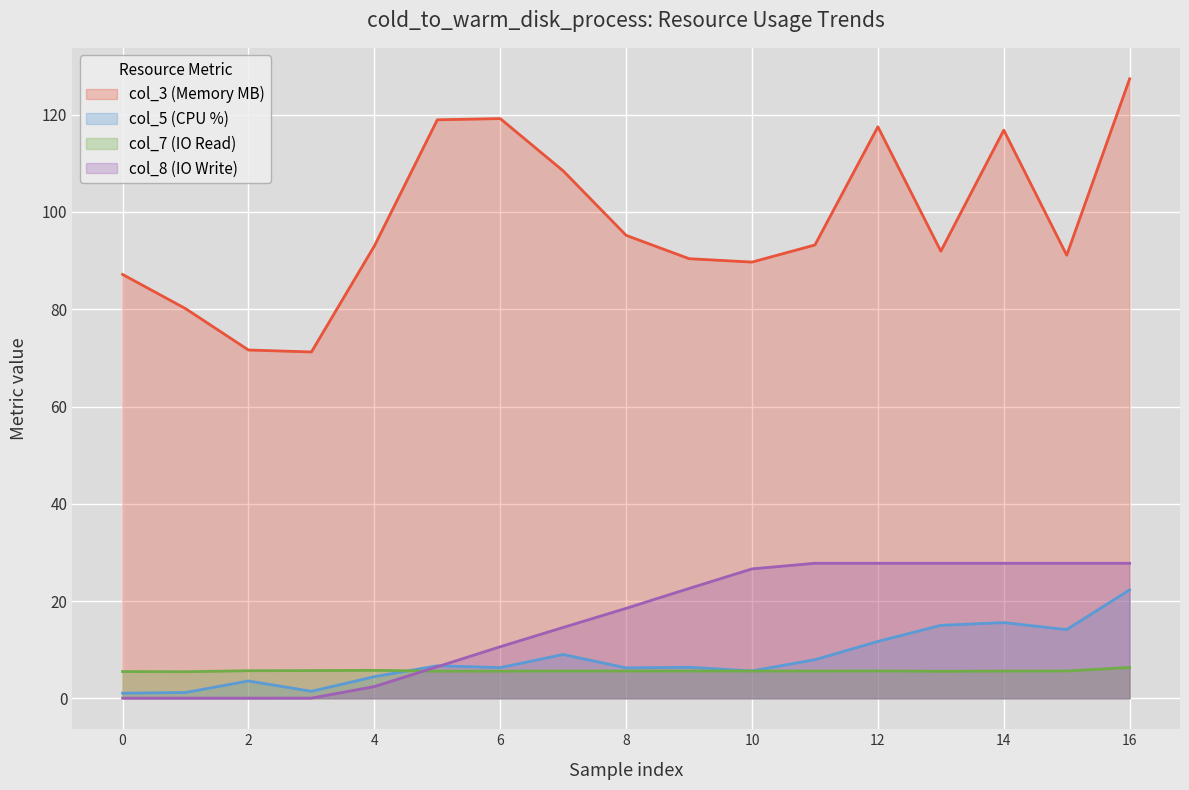

The value of col_5 (CPU %) at 16 is 22.3. True or false?

True